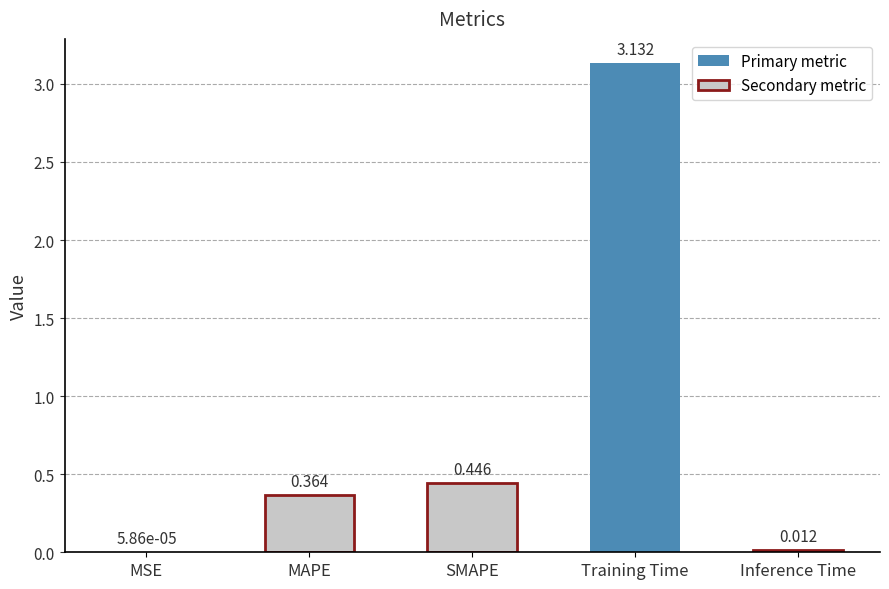

Where is the data nearest to the value 1?

SMAPE